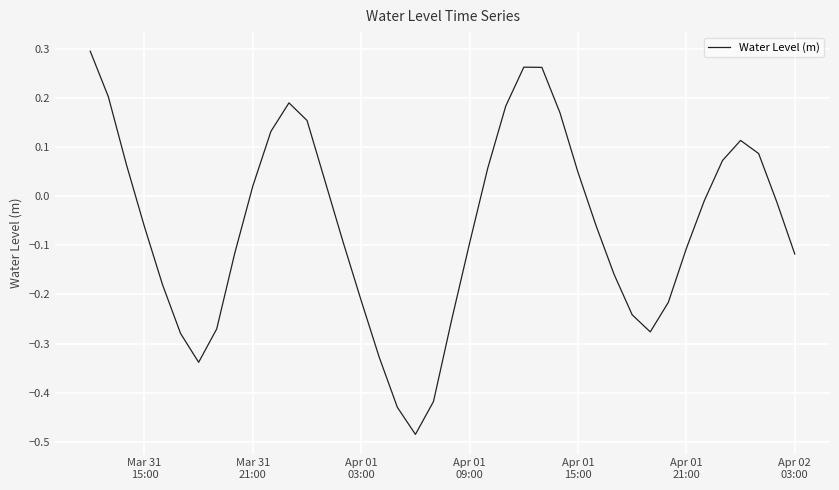

What is the difference between the maximum and minimum values?

0.8